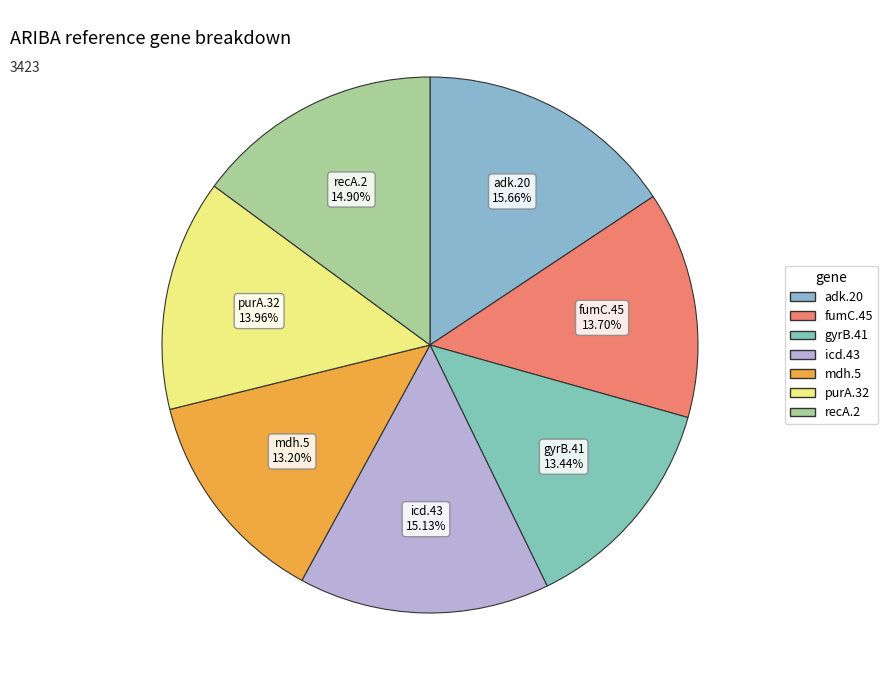

Is there any slice that represents more than half of the pie?

No